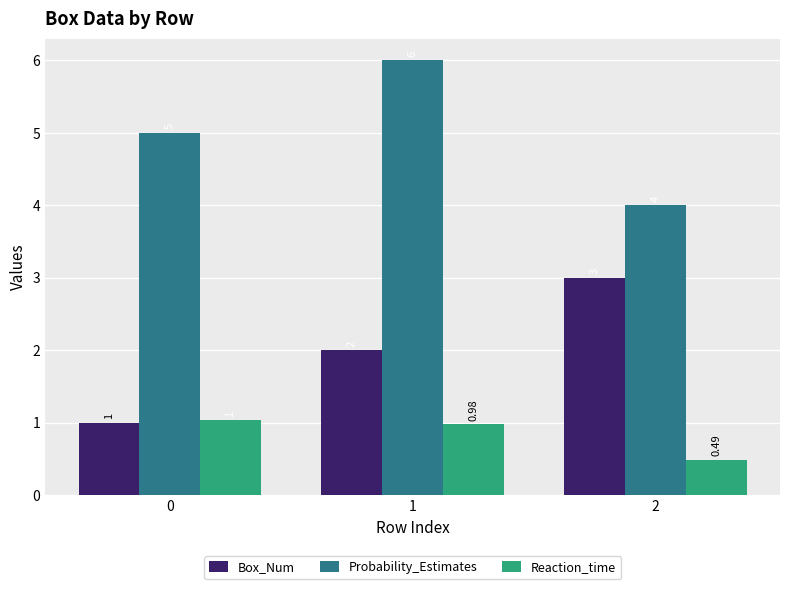

How many Probability_Estimates values are between 4 and 6?

3